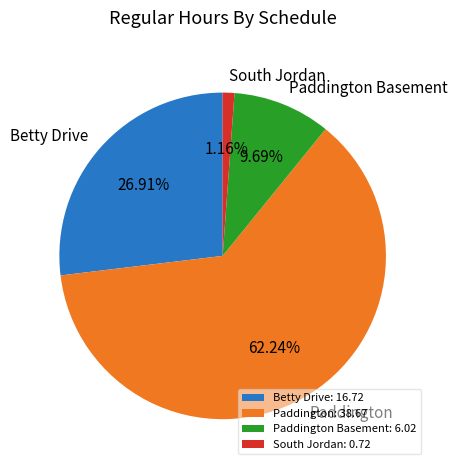

Count the number of slices in the pie.

4